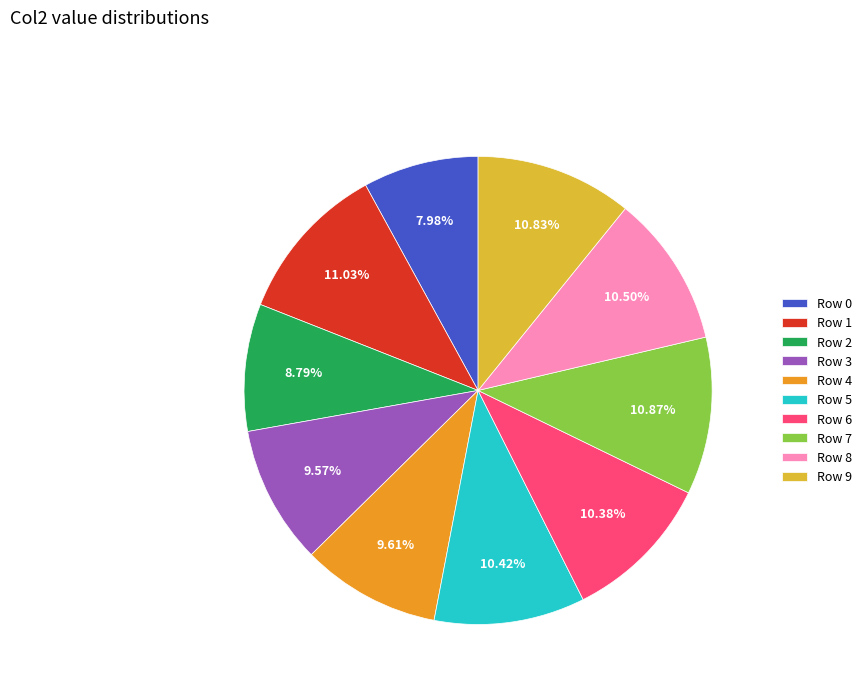

Combined, what portion of the pie is Row 7 and Row 3?

20.4%